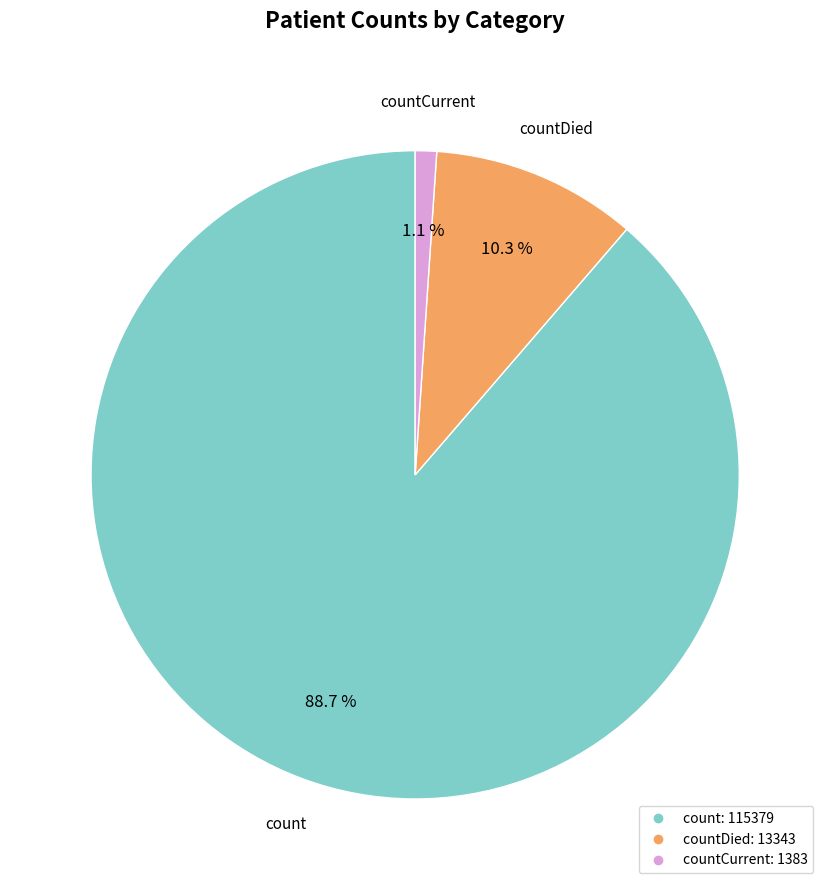

Is there any slice that represents more than half of the pie?

Yes